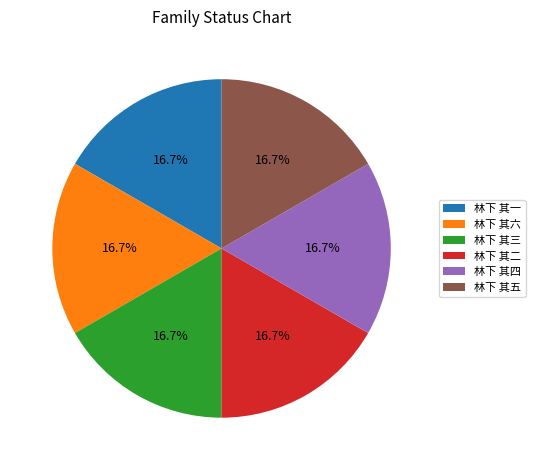

Is there a majority slice in this chart?

No